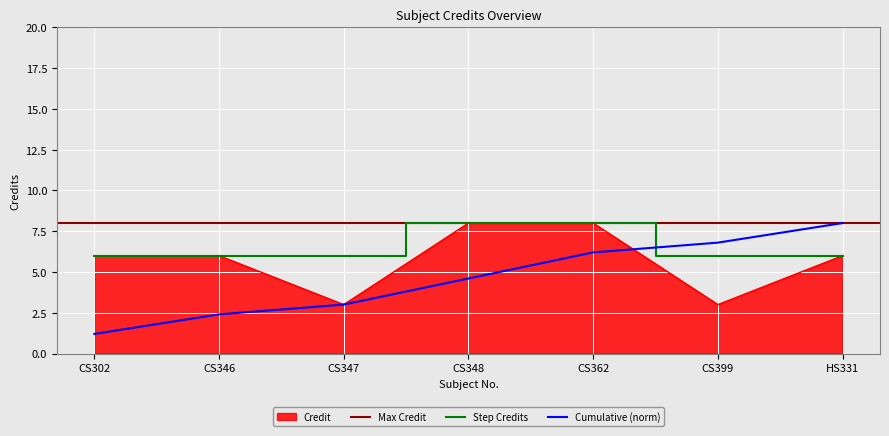

The value at HS331 is 2. True or false?

False